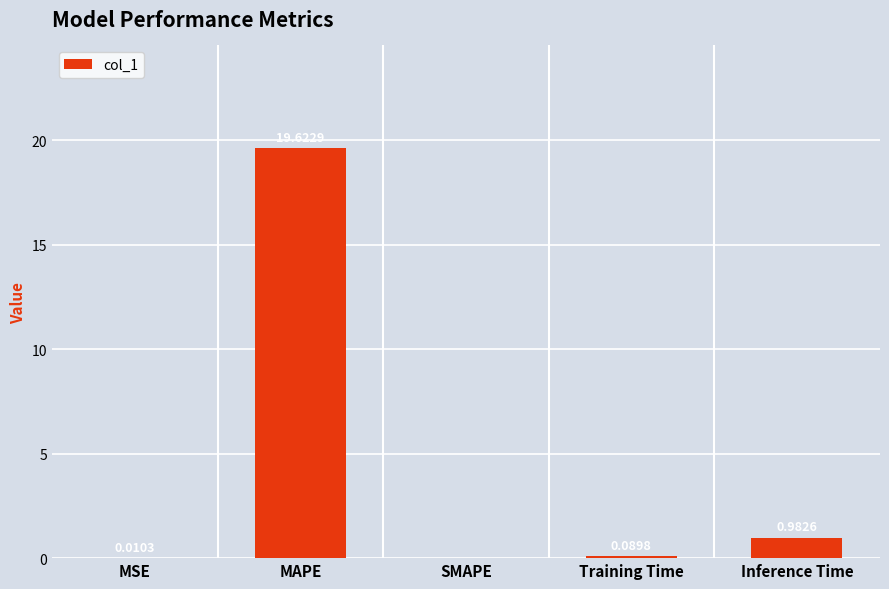

How many categories are shown in the chart?

5